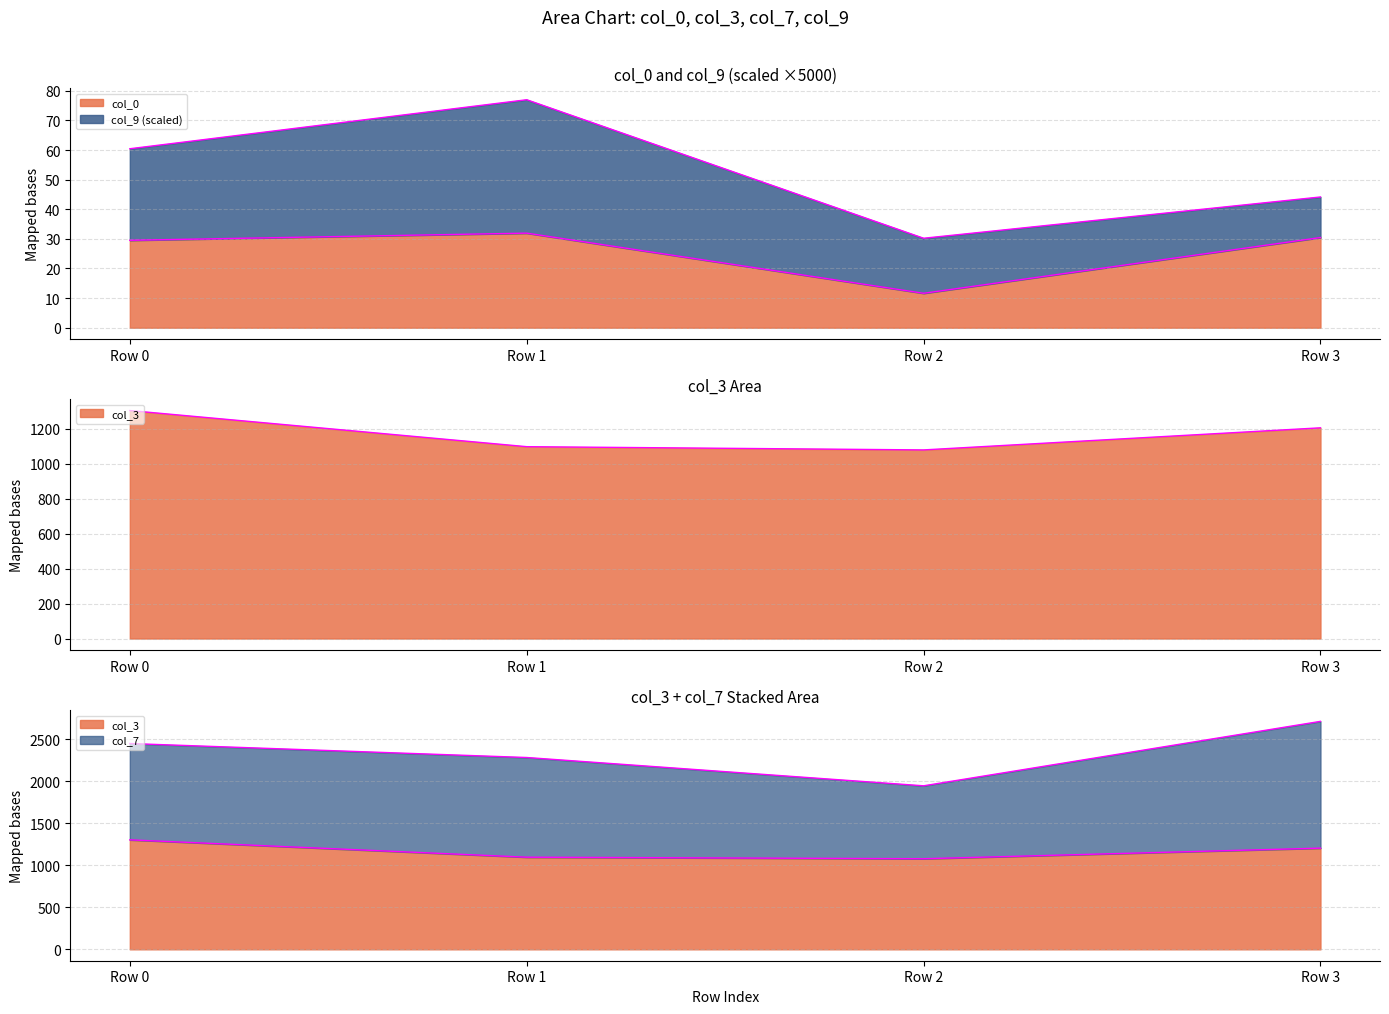

True or false: col_3 and col_0 intersect in this chart.

False